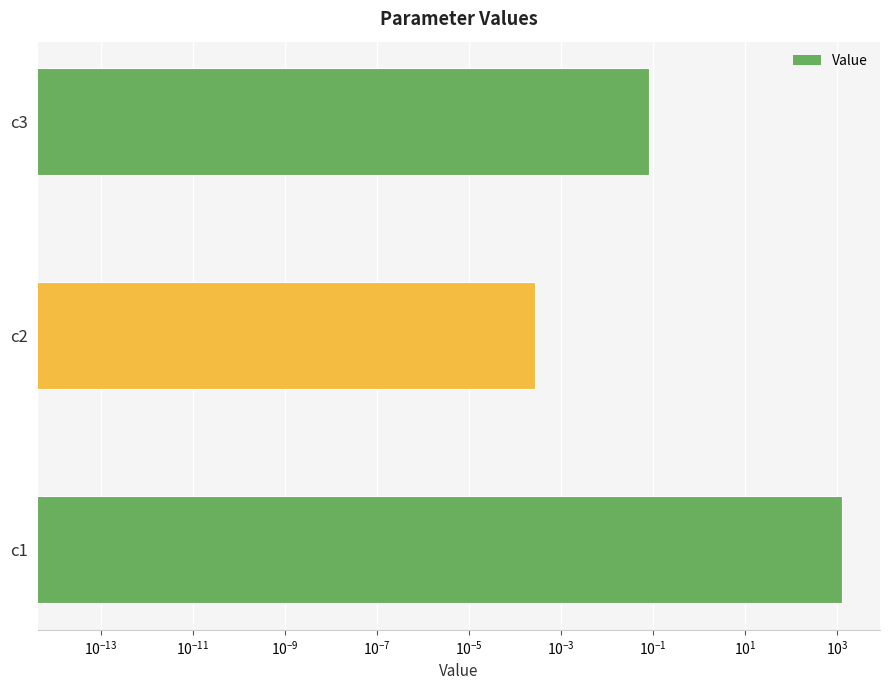

How many bars are there in total?

3